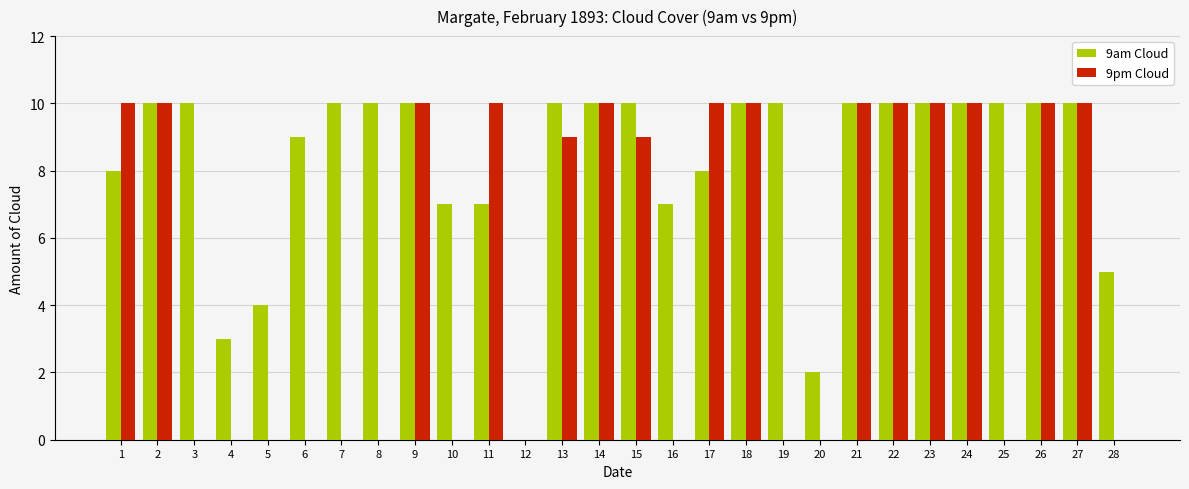

Reading left to right, list all the values displayed in this chart.

9am Cloud: 1=8	2=10	3=10	4=3	5=4	6=9	7=10	8=10	9=10	10=7	11=7	12=0	13=10	14=10	15=10	16=7	17=8	18=10	19=10	20=2	21=10	22=10	23=10	24=10	25=10	26=10	27=10	28=5
9pm Cloud: 1=10	2=10	3=0	4=0	5=0	6=0	7=0	8=0	9=10	10=0	11=10	12=0	13=9	14=10	15=9	16=0	17=10	18=10	19=0	20=0	21=10	22=10	23=10	24=10	25=0	26=10	27=10	28=0